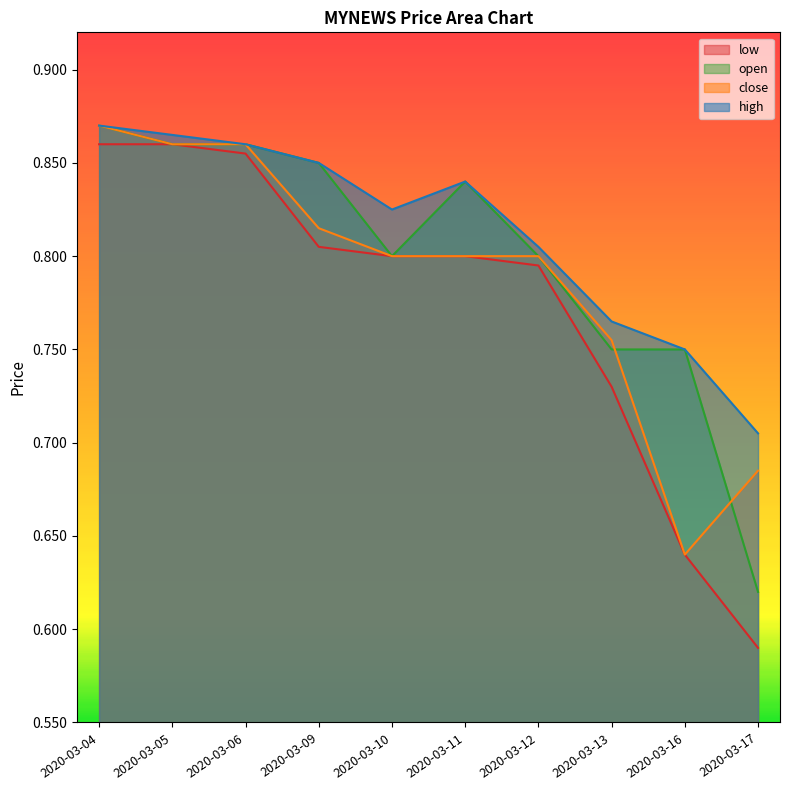

How many lines are shown in the chart?

4